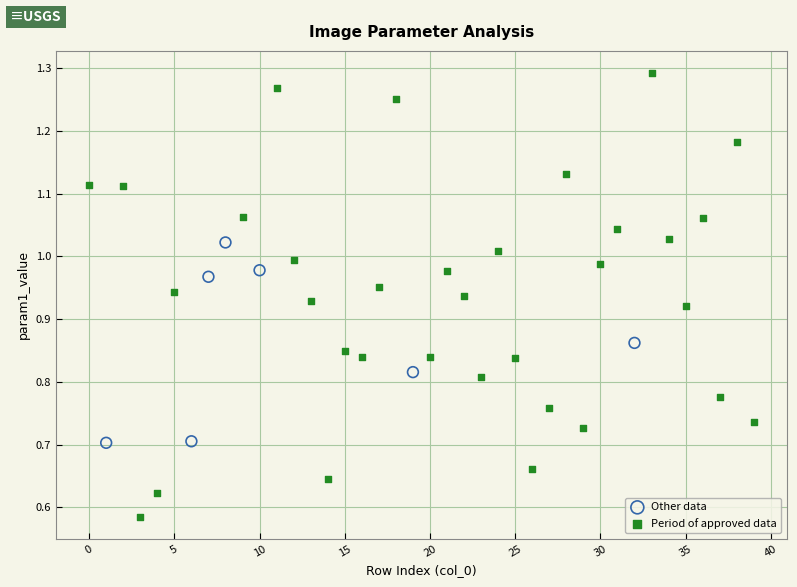

Which series reaches the maximum Y coordinate?

Period of approved data